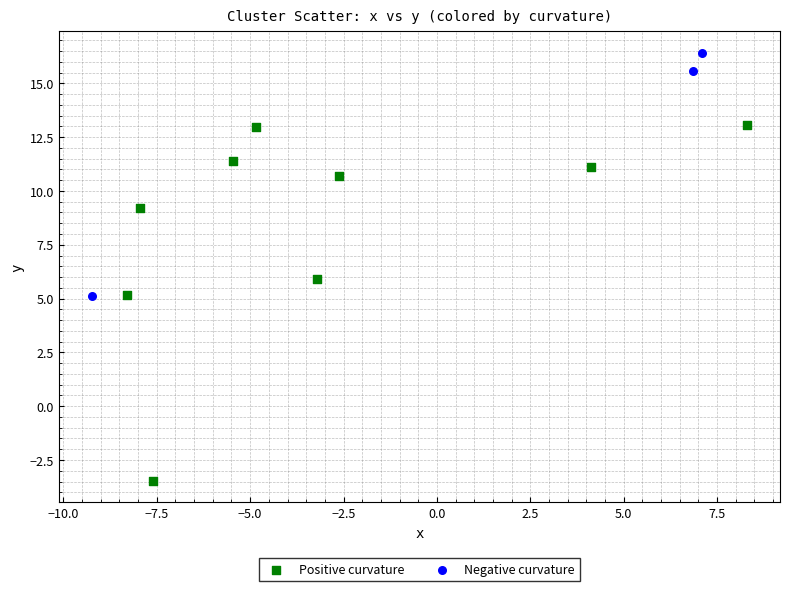

Which series has the widest spread of Y values?

Positive curvature